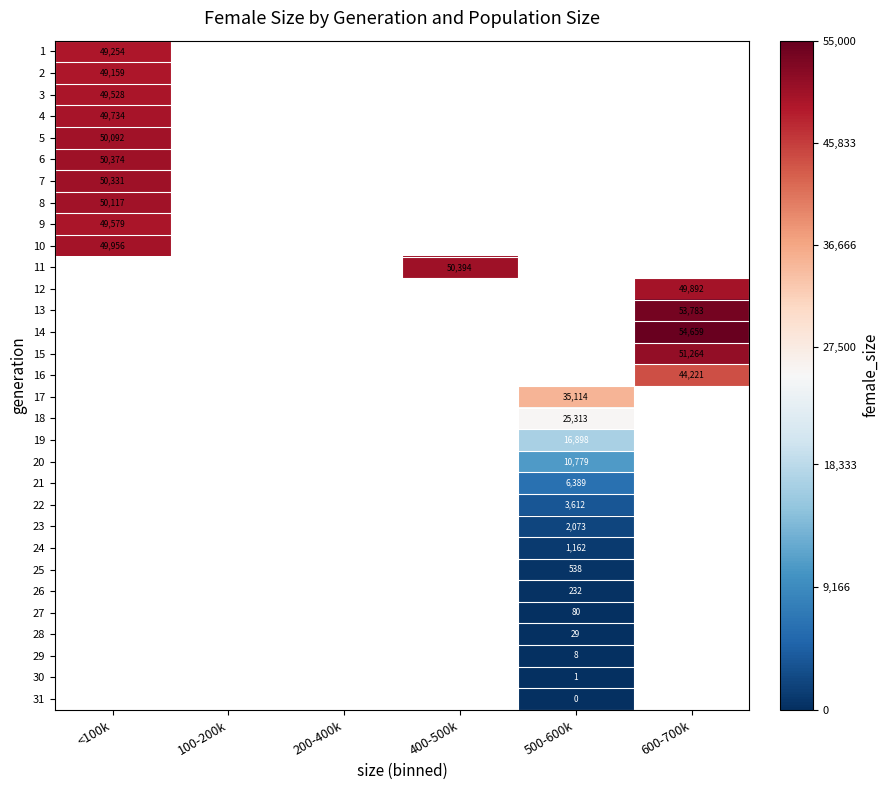

True or false: 14 has a value of 54659 at 600-700k.

True